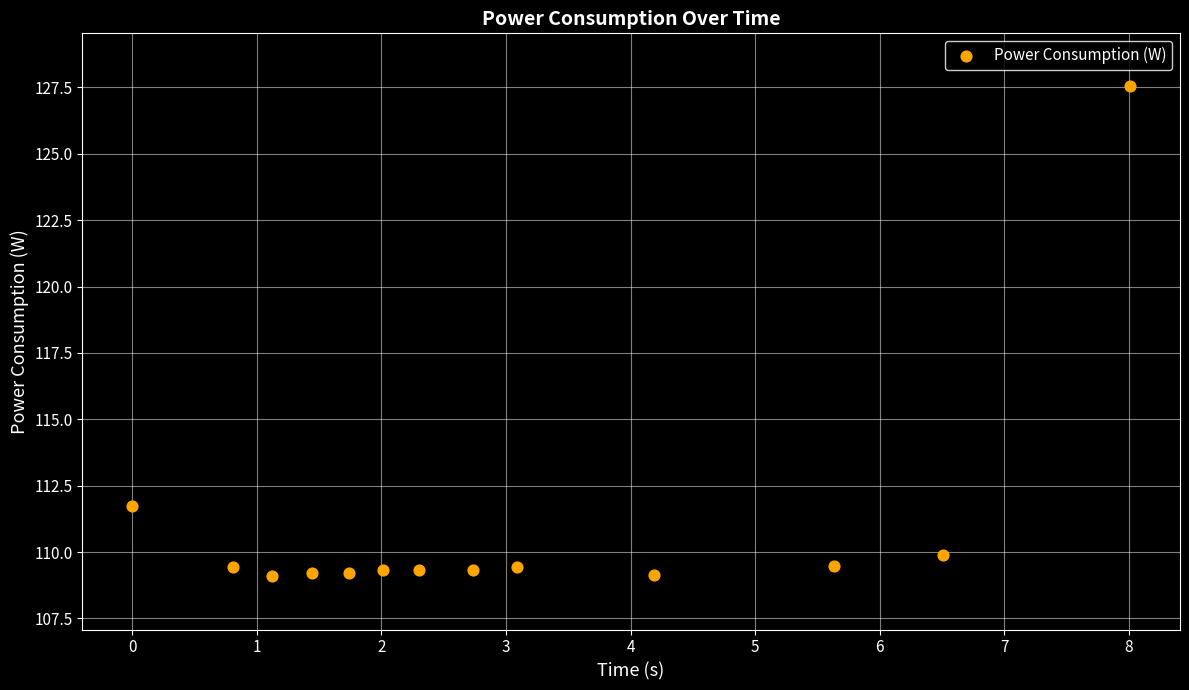

What Y value in the scatter plot is closest to 118?

111.7